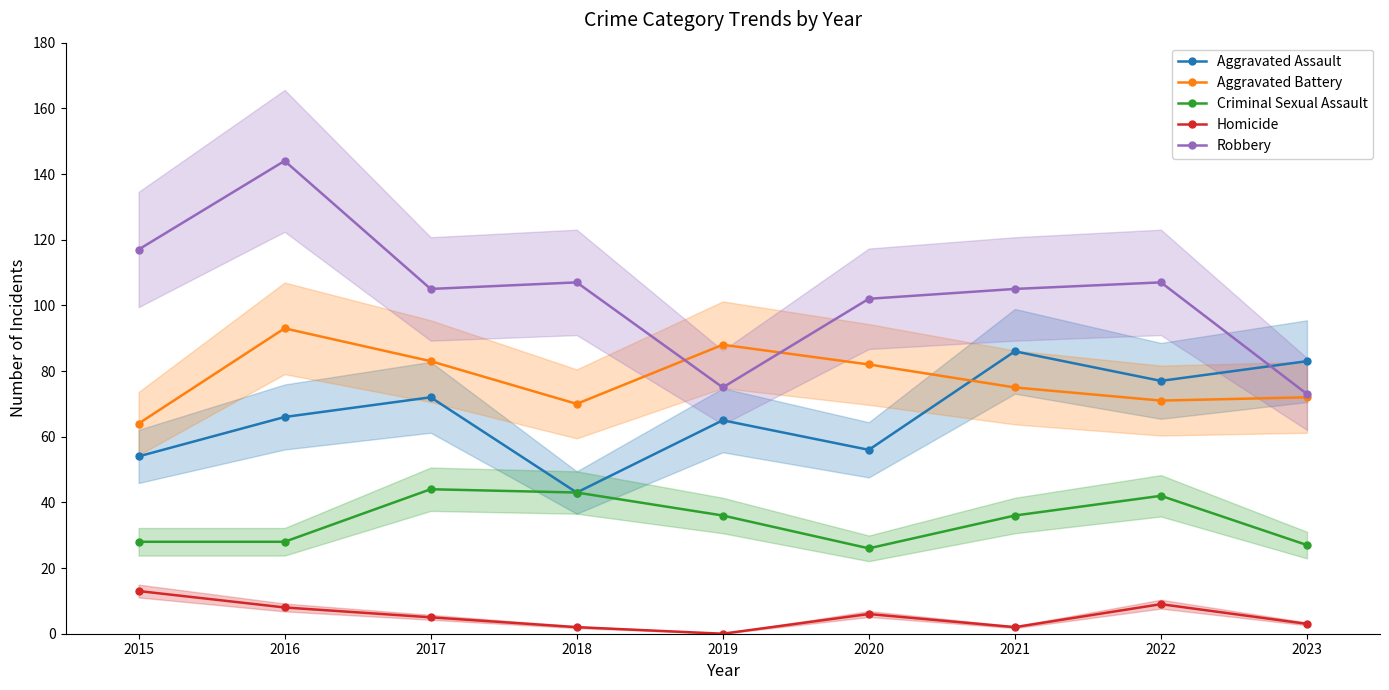

True or false: Criminal Sexual Assault and Robbery cross at least once.

False